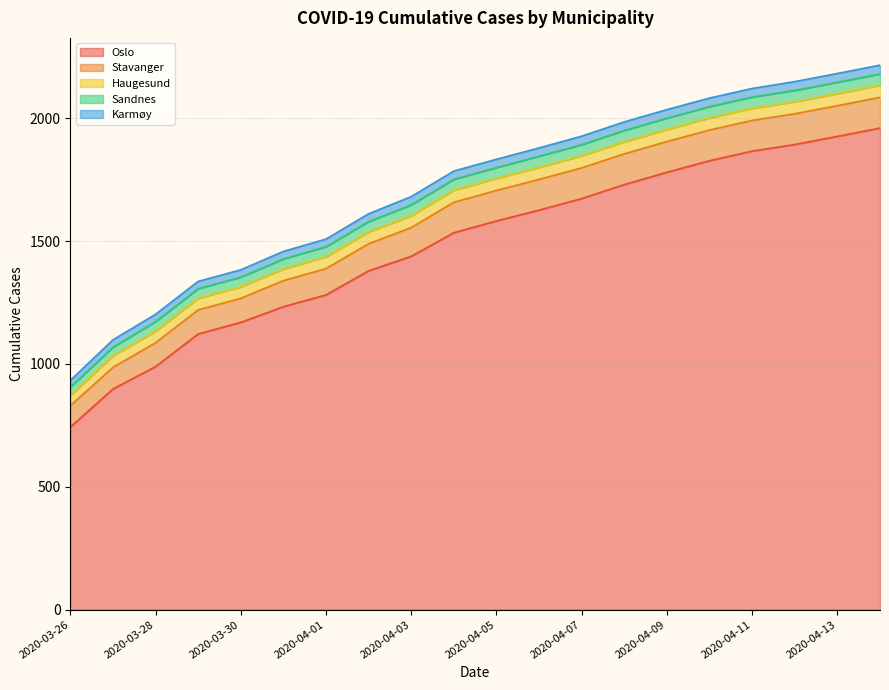

Reading right to left, transcribe all the data shown in this chart.

Oslo: 2020-04-14=1960	2020-04-13=1926	2020-04-12=1893	2020-04-11=1866	2020-04-10=1827	2020-04-09=1780	2020-04-08=1730	2020-04-07=1673	2020-04-06=1626	2020-04-05=1582	2020-04-04=1534	2020-04-03=1438	2020-04-02=1379	2020-04-01=1281	2020-03-31=1233	2020-03-30=1169	2020-03-29=1122	2020-03-28=989	2020-03-27=898	2020-03-26=743
Stavanger: 2020-04-14=125	2020-04-13=125	2020-04-12=125	2020-04-11=125	2020-04-10=125	2020-04-09=125	2020-04-08=125	2020-04-07=125	2020-04-06=125	2020-04-05=124	2020-04-04=124	2020-04-03=117	2020-04-02=110	2020-04-01=107	2020-03-31=106	2020-03-30=98	2020-03-29=98	2020-03-28=97	2020-03-27=88	2020-03-26=87
Haugesund: 2020-04-14=49	2020-04-13=49	2020-04-12=49	2020-04-11=49	2020-04-10=49	2020-04-09=49	2020-04-08=49	2020-04-07=49	2020-04-06=49	2020-04-05=49	2020-04-04=49	2020-04-03=48	2020-04-02=48	2020-04-01=48	2020-03-31=47	2020-03-30=47	2020-03-29=47	2020-03-28=47	2020-03-27=47	2020-03-26=41
Sandnes: 2020-04-14=46	2020-04-13=46	2020-04-12=46	2020-04-11=46	2020-04-10=46	2020-04-09=46	2020-04-08=46	2020-04-07=45	2020-04-06=45	2020-04-05=44	2020-04-04=44	2020-04-03=44	2020-04-02=42	2020-04-01=41	2020-03-31=41	2020-03-30=39	2020-03-29=39	2020-03-28=39	2020-03-27=35	2020-03-26=34
Karmøy: 2020-04-14=36	2020-04-13=36	2020-04-12=36	2020-04-11=35	2020-04-10=35	2020-04-09=35	2020-04-08=35	2020-04-07=35	2020-04-06=34	2020-04-05=34	2020-04-04=34	2020-04-03=34	2020-04-02=32	2020-04-01=31	2020-03-31=31	2020-03-30=30	2020-03-29=30	2020-03-28=30	2020-03-27=30	2020-03-26=28